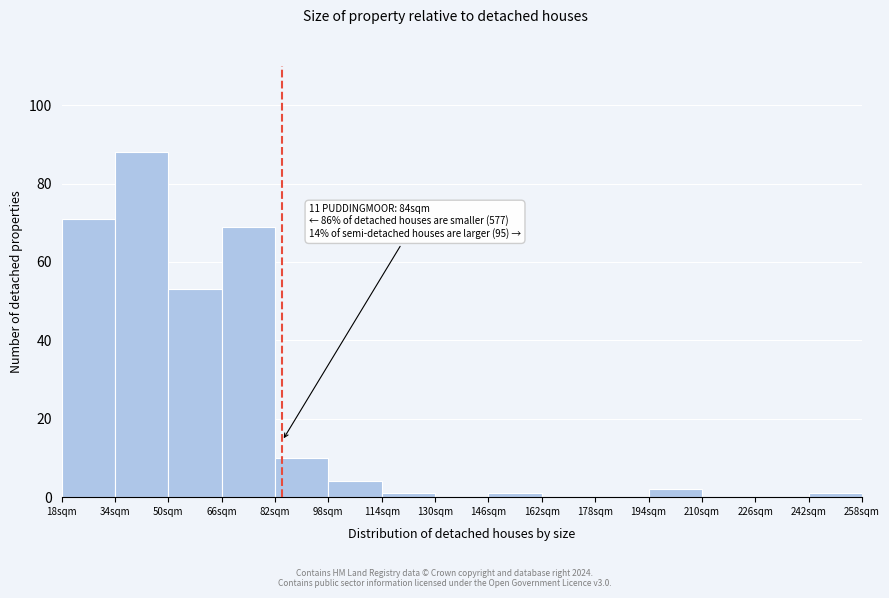

Which range on the x-axis has the tallest bar?

34 to 50